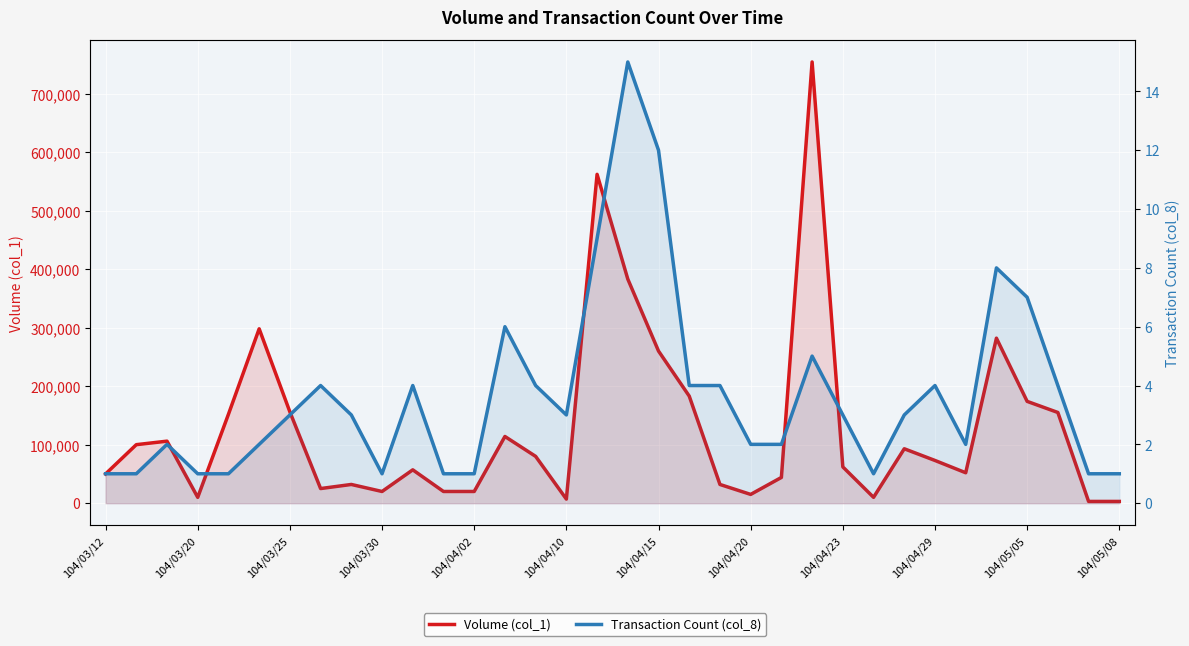

What are all the series names shown in the legend?

Volume (col_1), Transaction Count (col_8)